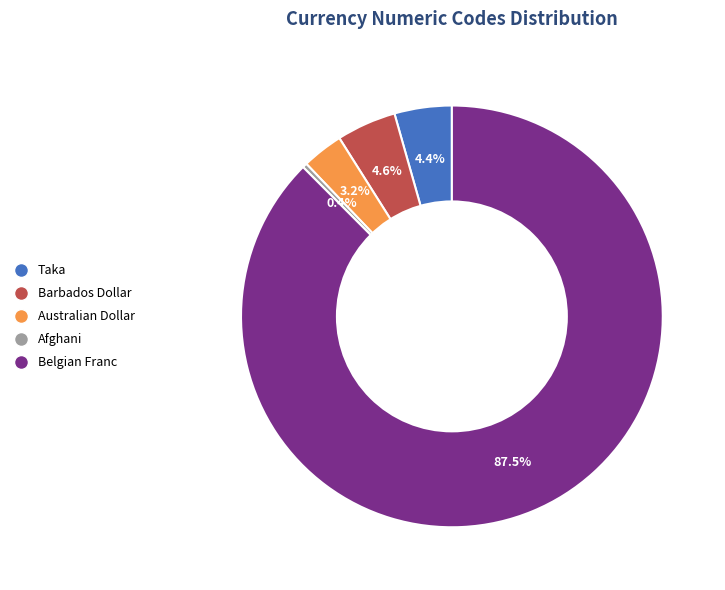

To the nearest percent, what percentage of the pie is Taka?

4%